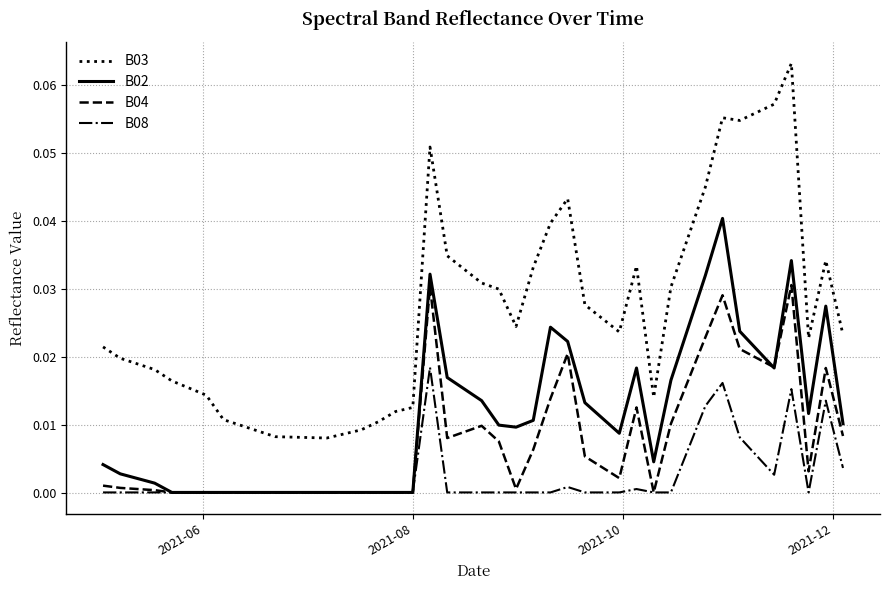

Which series has the largest total across all categories?

B03